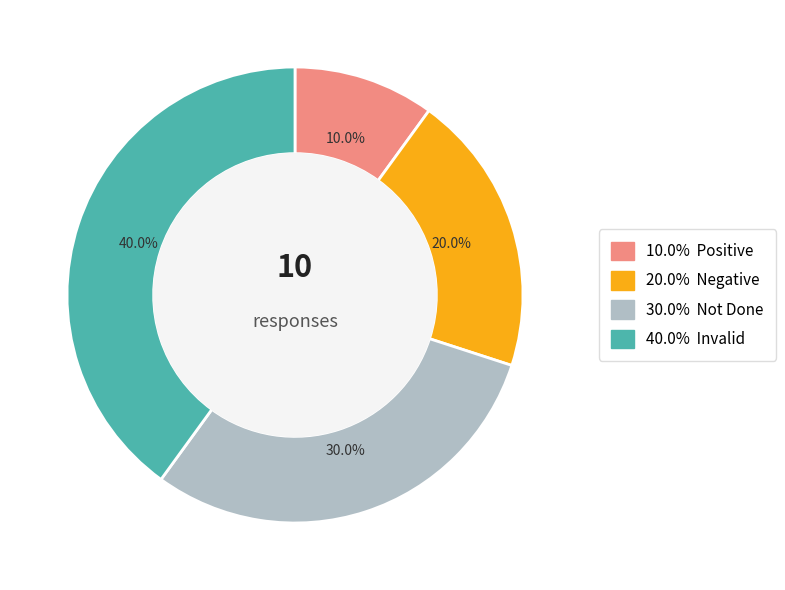

Is there any slice that represents more than half of the pie?

No